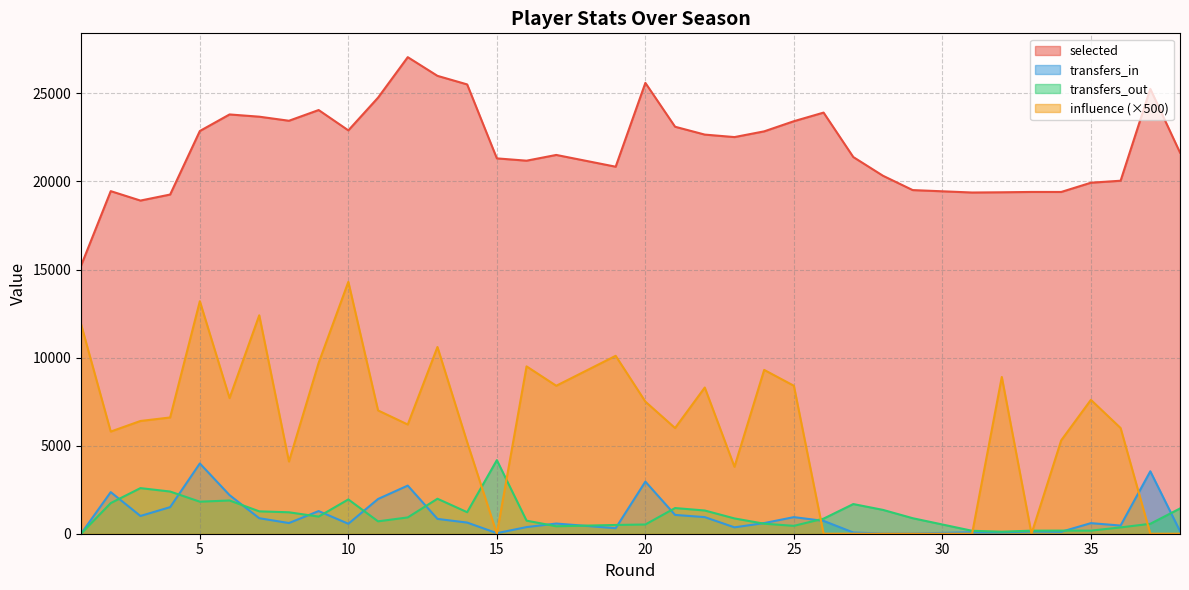

Which series has the largest total across all categories?

selected